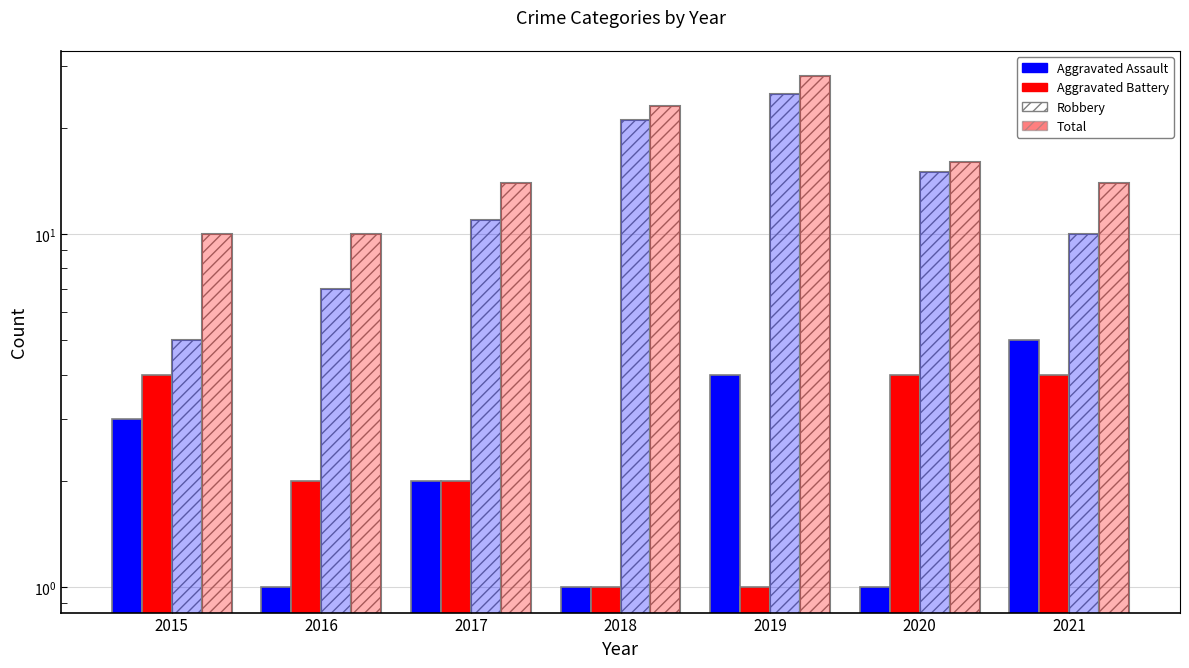

What is the difference between the maximum and minimum values in the Aggravated Battery series?

3